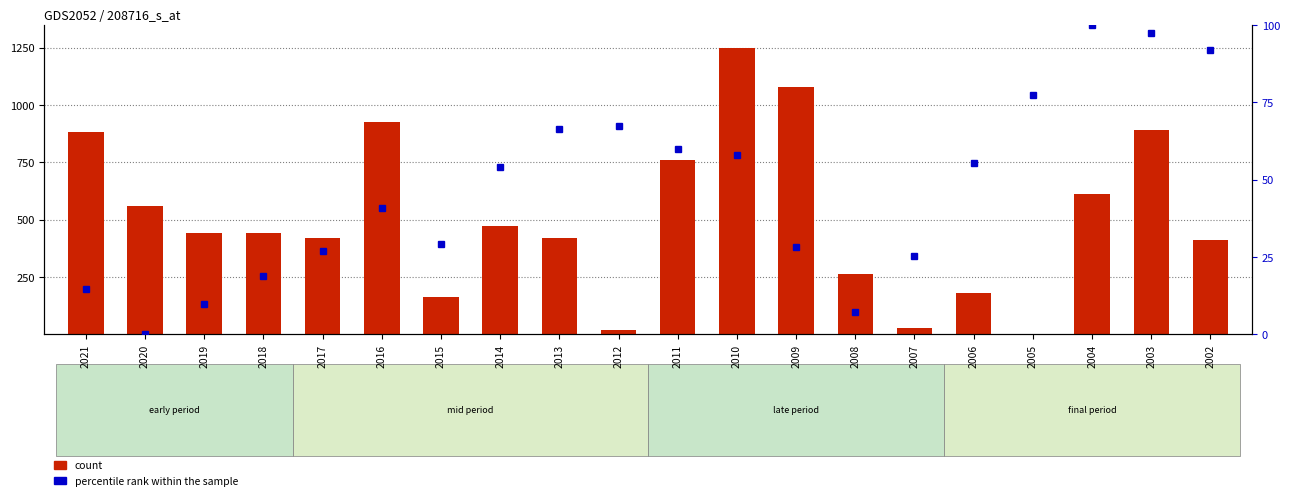

At which label does count reach its peak?

2010